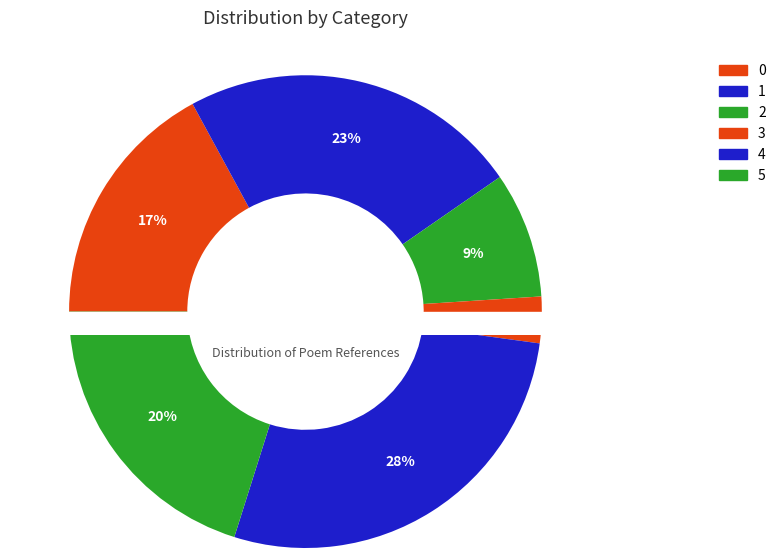

How many slices are in this pie chart?

6